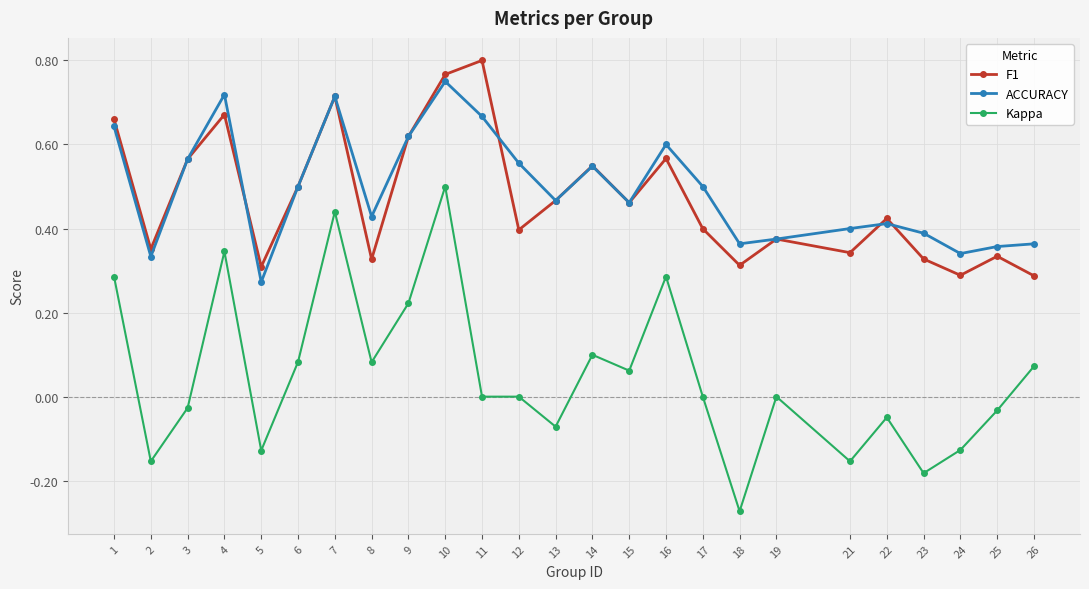

Where is the first local maximum for Kappa?

4